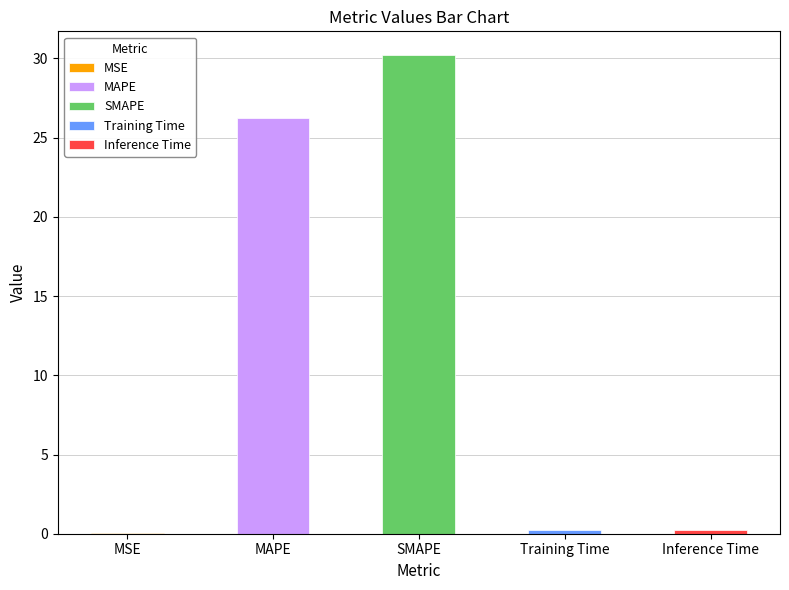

What is the label of the 3rd bar from the right?

SMAPE